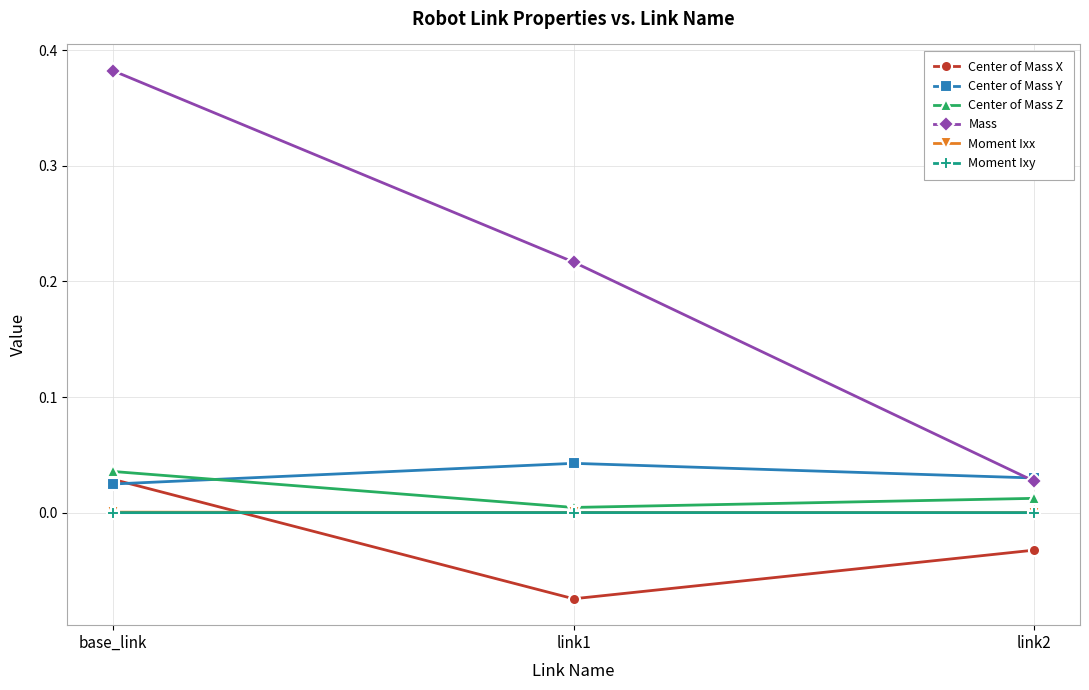

At which category is the sum across all series the highest?

base_link